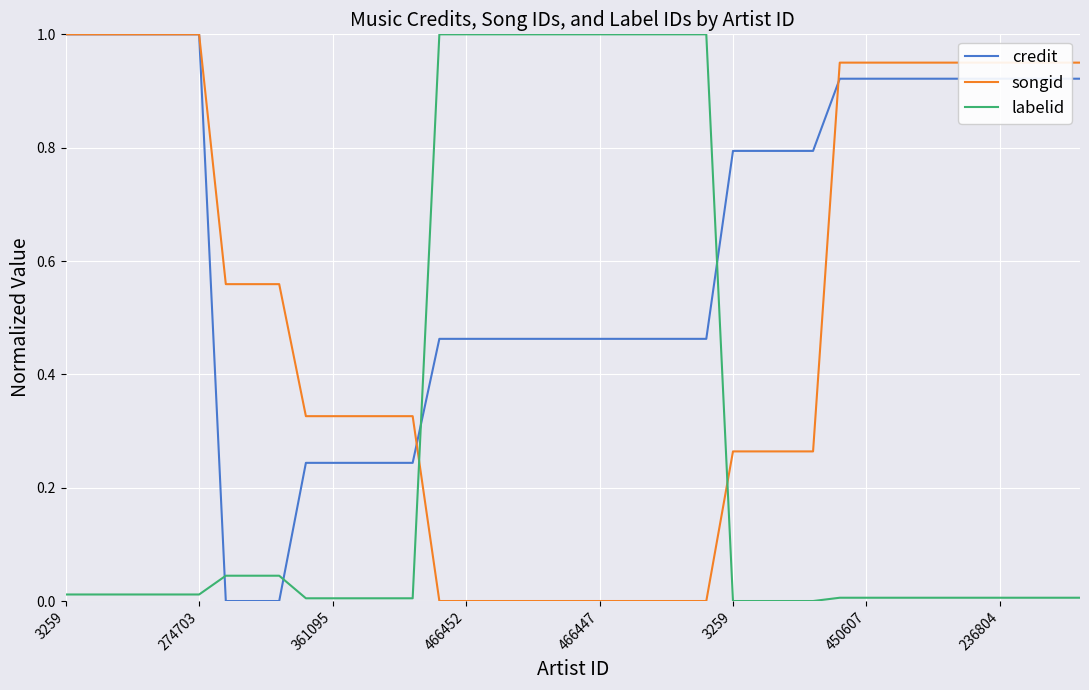

What is the sum of all credit values?

24.7